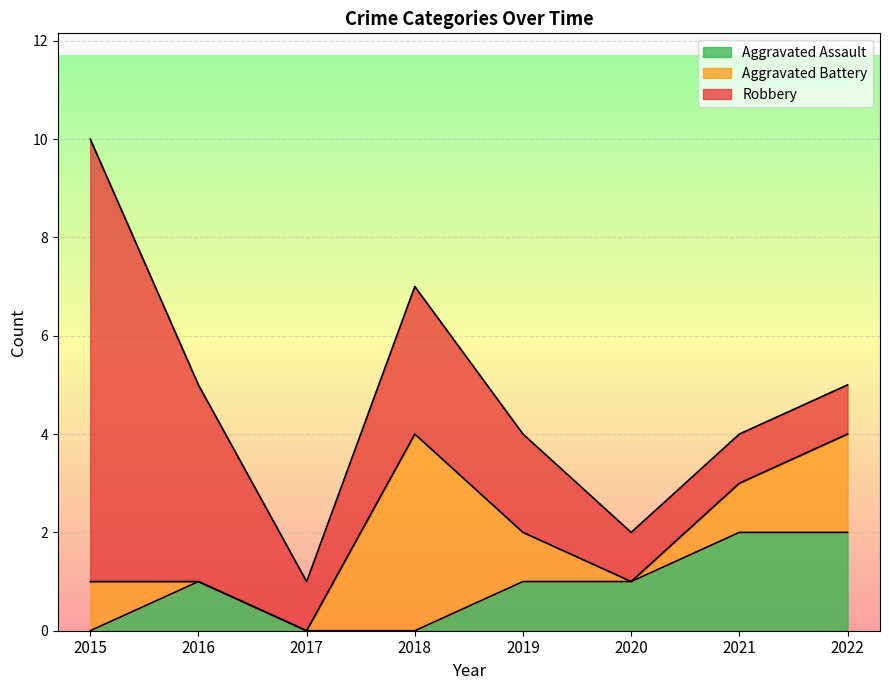

At which category is the sum across all series the highest?

2015